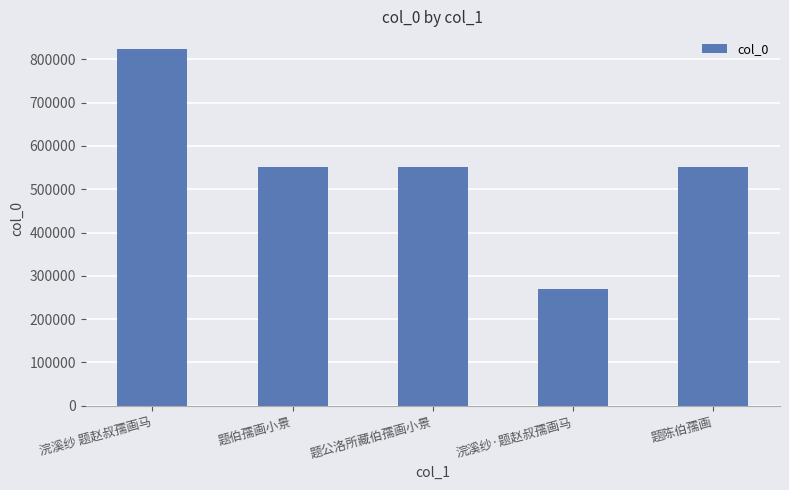

What is the difference between the maximum and minimum values?

554003